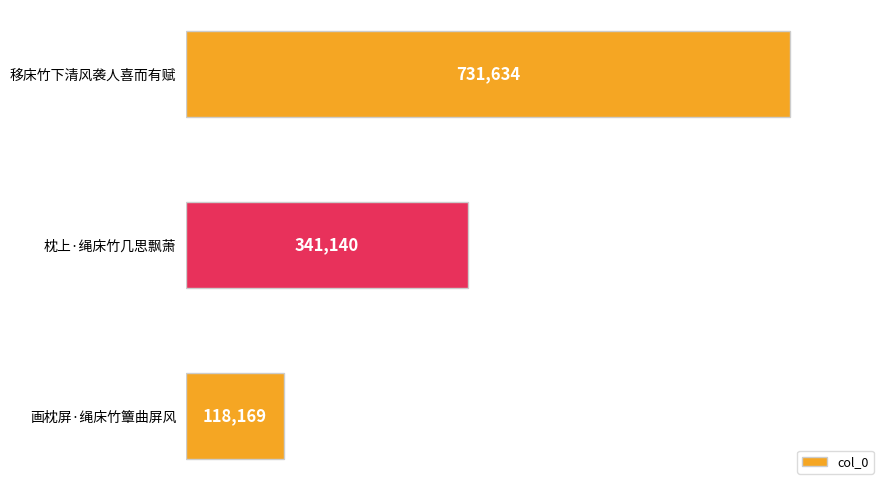

Count the number of data series in this chart.

1